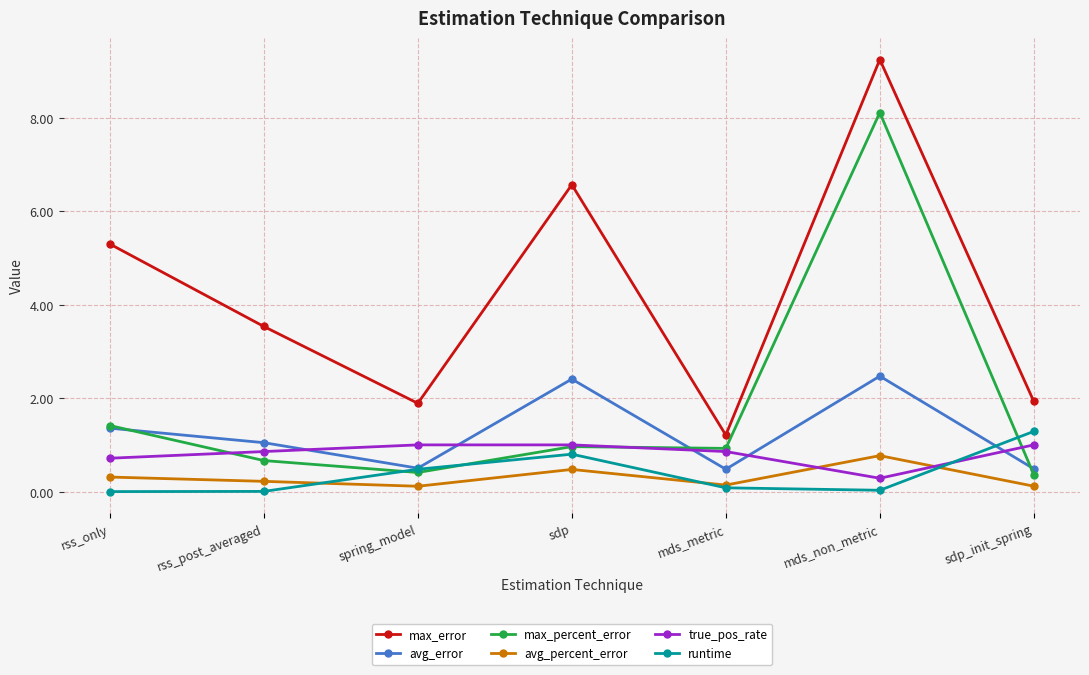

True or false: true_pos_rate has more than 2 interior local peaks.

False